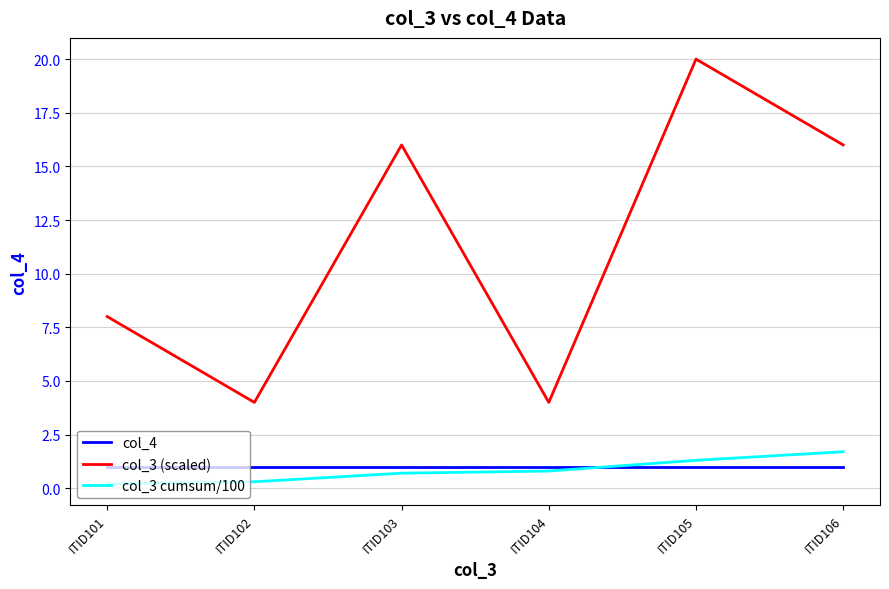

Which series has the widest spread of values?

col_3 (scaled)